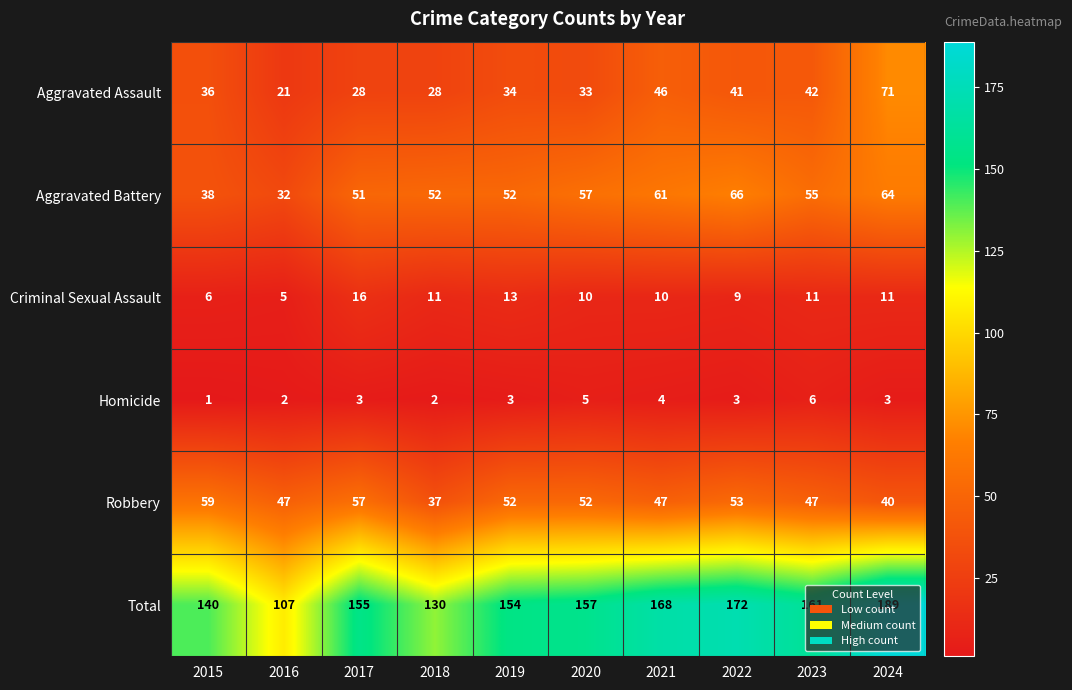

Which series has the largest range (max minus min)?

Total